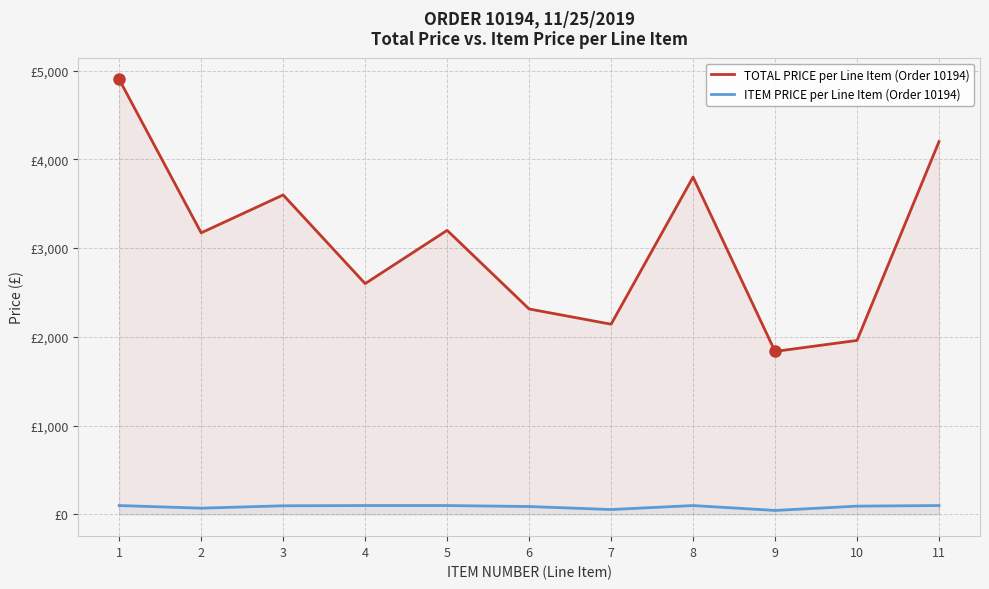

True or false: ITEM PRICE per Line Item (Order 10194) has a value of 66.0 at 11.

False